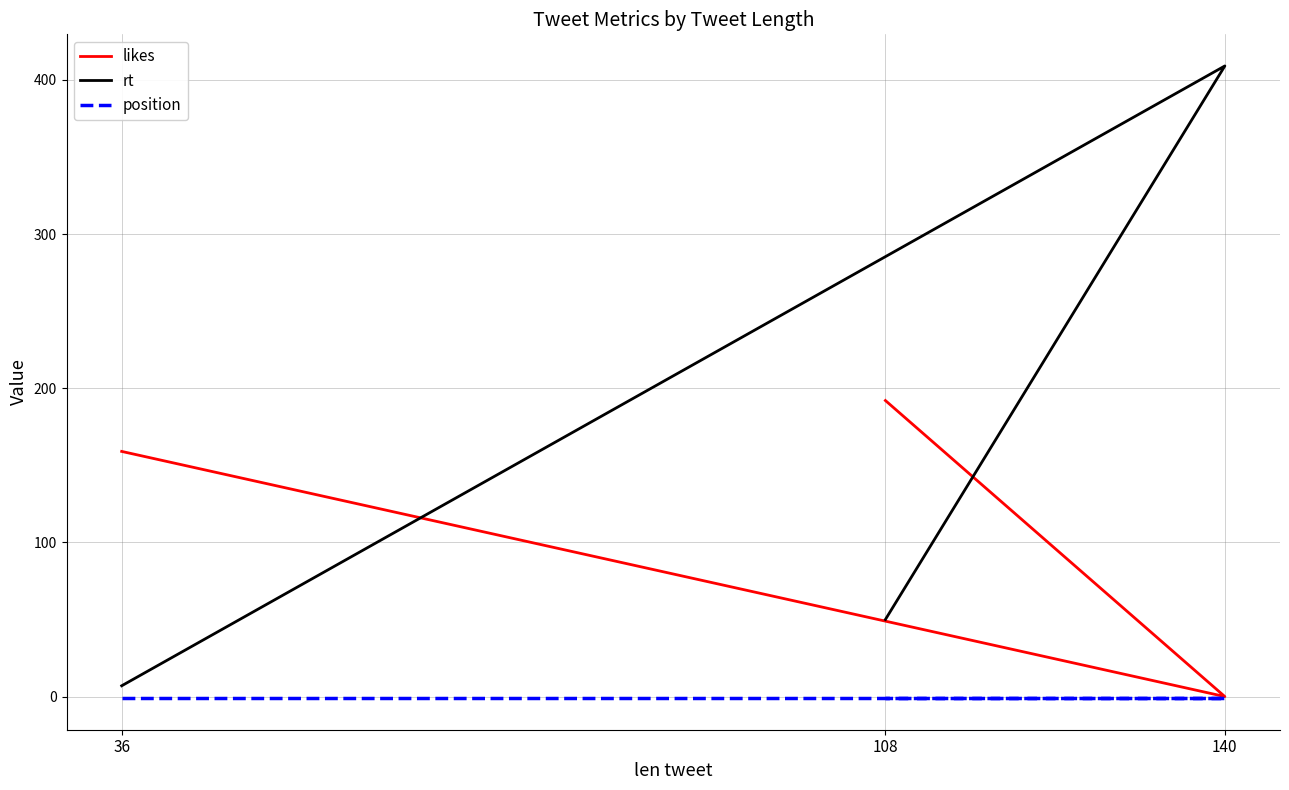

Count the likes values in the range 0 to 192.

3